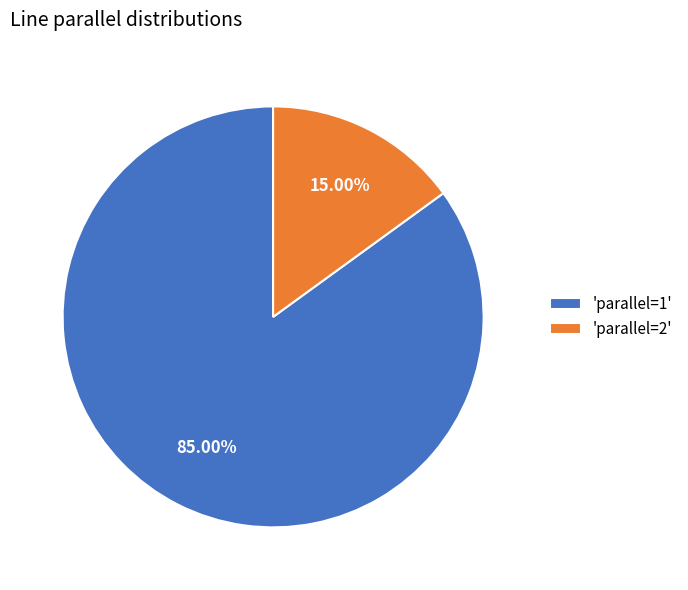

Is 'parallel=2' the majority of the pie?

No